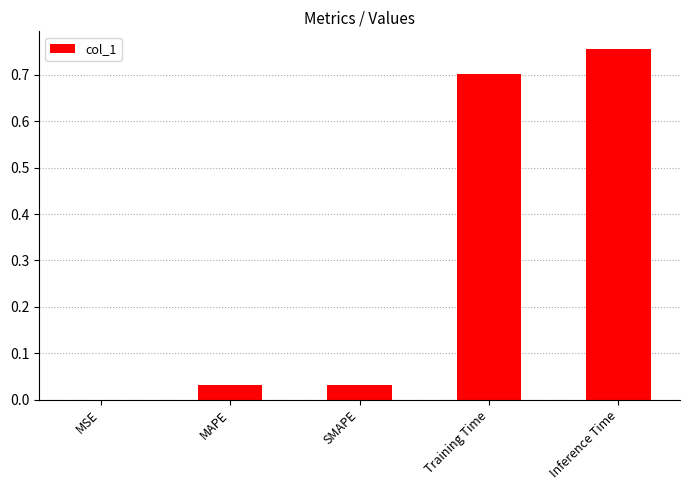

At which category does the chart reach its peak across all series?

Inference Time